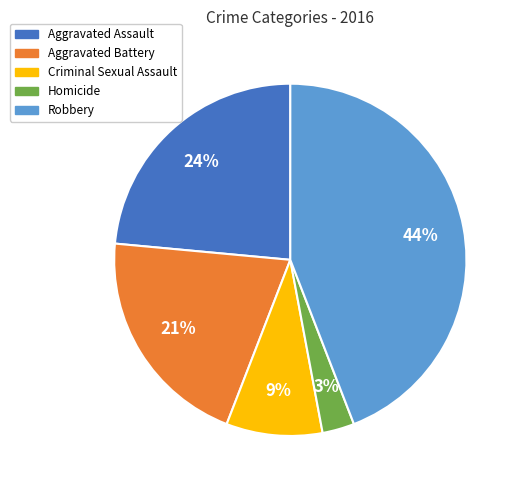

How many slices are in this pie chart?

5